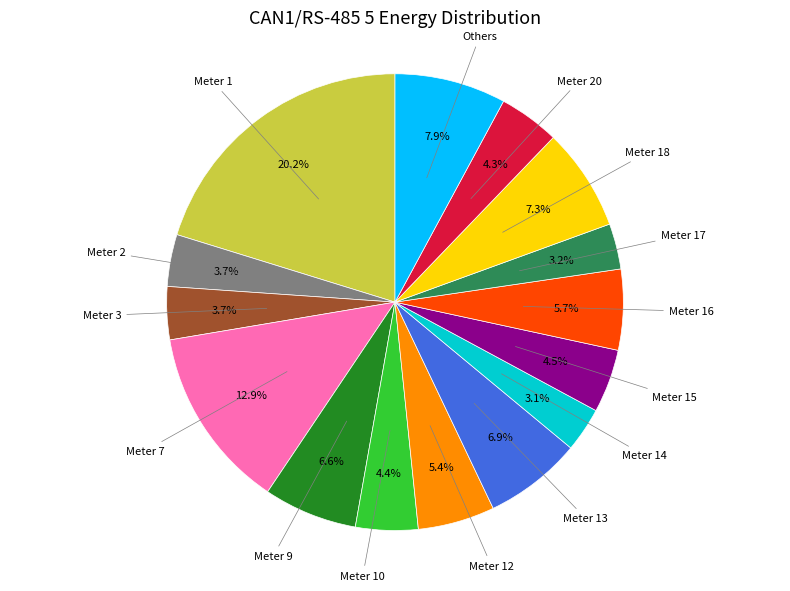

Count the number of slices in the pie.

15